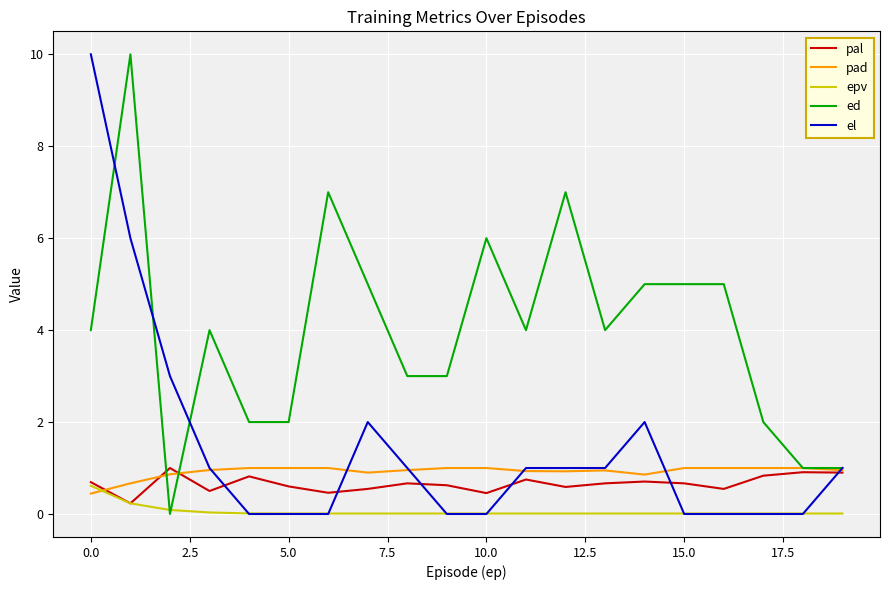

What is the maximum value for epv?

0.6